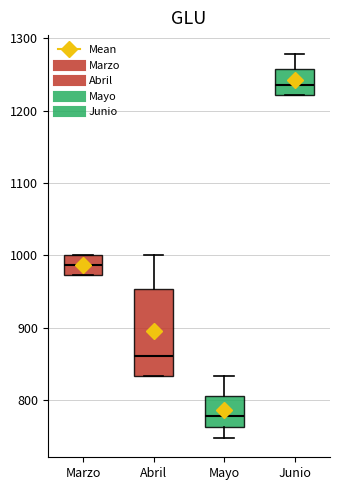

Which box is the tallest, from its lower edge to its upper edge?

Abril